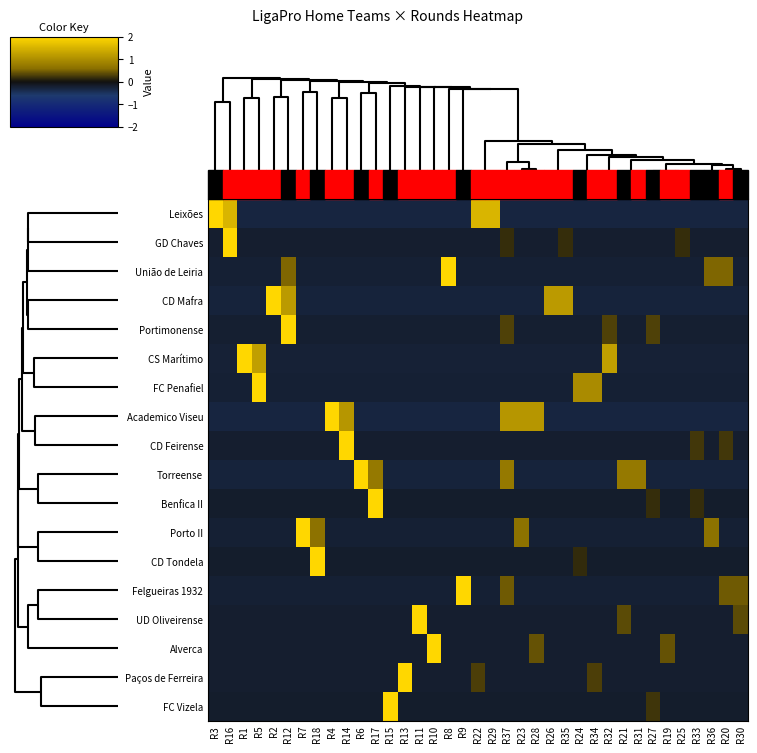

Reading left to right, what are all the values shown in this chart?

Leixões: R3=5.2	R16=1.5	R1=-0.3	R5=-0.3	R2=-0.3	R12=-0.3	R7=-0.3	R18=-0.3	R4=-0.3	R14=-0.3	R6=-0.3	R17=-0.3	R15=-0.3	R13=-0.3	R11=-0.3	R10=-0.3	R8=-0.3	R9=-0.3	R22=1.5	R29=1.5	R37=-0.3	R23=-0.3	R28=-0.3	R26=-0.3	R35=-0.3	R24=-0.3	R34=-0.3	R32=-0.3	R21=-0.3	R31=-0.3	R27=-0.3	R19=-0.3	R25=-0.3	R33=-0.3	R36=-0.3	R20=-0.3	R30=-0.3
GD Chaves: R3=-0.2	R16=6.0	R1=-0.2	R5=-0.2	R2=-0.2	R12=-0.2	R7=-0.2	R18=-0.2	R4=-0.2	R14=-0.2	R6=-0.2	R17=-0.2	R15=-0.2	R13=-0.2	R11=-0.2	R10=-0.2	R8=-0.2	R9=-0.2	R22=-0.2	R29=-0.2	R37=0.2	R23=-0.2	R28=-0.2	R26=-0.2	R35=0.2	R24=-0.2	R34=-0.2	R32=-0.2	R21=-0.2	R31=-0.2	R27=-0.2	R19=-0.2	R25=0.2	R33=-0.2	R36=-0.2	R20=-0.2	R30=-0.2
União de Leiria: R3=-0.2	R16=-0.2	R1=-0.2	R5=-0.2	R2=-0.2	R12=0.5	R7=-0.2	R18=-0.2	R4=-0.2	R14=-0.2	R6=-0.2	R17=-0.2	R15=-0.2	R13=-0.2	R11=-0.2	R10=-0.2	R8=5.9	R9=-0.2	R22=-0.2	R29=-0.2	R37=-0.2	R23=-0.2	R28=-0.2	R26=-0.2	R35=-0.2	R24=-0.2	R34=-0.2	R32=-0.2	R21=-0.2	R31=-0.2	R27=-0.2	R19=-0.2	R25=-0.2	R33=-0.2	R36=0.5	R20=0.5	R30=-0.2
CD Mafra: R3=-0.3	R16=-0.3	R1=-0.3	R5=-0.3	R2=5.5	R12=1.2	R7=-0.3	R18=-0.3	R4=-0.3	R14=-0.3	R6=-0.3	R17=-0.3	R15=-0.3	R13=-0.3	R11=-0.3	R10=-0.3	R8=-0.3	R9=-0.3	R22=-0.3	R29=-0.3	R37=-0.3	R23=-0.3	R28=-0.3	R26=1.2	R35=1.2	R24=-0.3	R34=-0.3	R32=-0.3	R21=-0.3	R31=-0.3	R27=-0.3	R19=-0.3	R25=-0.3	R33=-0.3	R36=-0.3	R20=-0.3	R30=-0.3
Portimonense: R3=-0.2	R16=-0.2	R1=-0.2	R5=-0.2	R2=-0.2	R12=5.9	R7=-0.2	R18=-0.2	R4=-0.2	R14=-0.2	R6=-0.2	R17=-0.2	R15=-0.2	R13=-0.2	R11=-0.2	R10=-0.2	R8=-0.2	R9=-0.2	R22=-0.2	R29=-0.2	R37=0.3	R23=-0.2	R28=-0.2	R26=-0.2	R35=-0.2	R24=-0.2	R34=-0.2	R32=0.3	R21=-0.2	R31=-0.2	R27=0.3	R19=-0.2	R25=-0.2	R33=-0.2	R36=-0.2	R20=-0.2	R30=-0.2
CS Marítimo: R3=-0.2	R16=-0.2	R1=5.7	R5=1.2	R2=-0.2	R12=-0.2	R7=-0.2	R18=-0.2	R4=-0.2	R14=-0.2	R6=-0.2	R17=-0.2	R15=-0.2	R13=-0.2	R11=-0.2	R10=-0.2	R8=-0.2	R9=-0.2	R22=-0.2	R29=-0.2	R37=-0.2	R23=-0.2	R28=-0.2	R26=-0.2	R35=-0.2	R24=-0.2	R34=-0.2	R32=1.2	R21=-0.2	R31=-0.2	R27=-0.2	R19=-0.2	R25=-0.2	R33=-0.2	R36=-0.2	R20=-0.2	R30=-0.2
FC Penafiel: R3=-0.2	R16=-0.2	R1=-0.2	R5=5.8	R2=-0.2	R12=-0.2	R7=-0.2	R18=-0.2	R4=-0.2	R14=-0.2	R6=-0.2	R17=-0.2	R15=-0.2	R13=-0.2	R11=-0.2	R10=-0.2	R8=-0.2	R9=-0.2	R22=-0.2	R29=-0.2	R37=-0.2	R23=-0.2	R28=-0.2	R26=-0.2	R35=-0.2	R24=1.0	R34=1.0	R32=-0.2	R21=-0.2	R31=-0.2	R27=-0.2	R19=-0.2	R25=-0.2	R33=-0.2	R36=-0.2	R20=-0.2	R30=-0.2
Academico Viseu: R3=-0.3	R16=-0.3	R1=-0.3	R5=-0.3	R2=-0.3	R12=-0.3	R7=-0.3	R18=-0.3	R4=5.4	R14=1.1	R6=-0.3	R17=-0.3	R15=-0.3	R13=-0.3	R11=-0.3	R10=-0.3	R8=-0.3	R9=-0.3	R22=-0.3	R29=-0.3	R37=1.1	R23=1.1	R28=1.1	R26=-0.3	R35=-0.3	R24=-0.3	R34=-0.3	R32=-0.3	R21=-0.3	R31=-0.3	R27=-0.3	R19=-0.3	R25=-0.3	R33=-0.3	R36=-0.3	R20=-0.3	R30=-0.3
CD Feirense: R3=-0.2	R16=-0.2	R1=-0.2	R5=-0.2	R2=-0.2	R12=-0.2	R7=-0.2	R18=-0.2	R4=-0.2	R14=6.0	R6=-0.2	R17=-0.2	R15=-0.2	R13=-0.2	R11=-0.2	R10=-0.2	R8=-0.2	R9=-0.2	R22=-0.2	R29=-0.2	R37=-0.2	R23=-0.2	R28=-0.2	R26=-0.2	R35=-0.2	R24=-0.2	R34=-0.2	R32=-0.2	R21=-0.2	R31=-0.2	R27=-0.2	R19=-0.2	R25=-0.2	R33=0.2	R36=-0.2	R20=0.2	R30=-0.2
Torreense: R3=-0.3	R16=-0.3	R1=-0.3	R5=-0.3	R2=-0.3	R12=-0.3	R7=-0.3	R18=-0.3	R4=-0.3	R14=-0.3	R6=5.7	R17=0.7	R15=-0.3	R13=-0.3	R11=-0.3	R10=-0.3	R8=-0.3	R9=-0.3	R22=-0.3	R29=-0.3	R37=0.7	R23=-0.3	R28=-0.3	R26=-0.3	R35=-0.3	R24=-0.3	R34=-0.3	R32=-0.3	R21=0.7	R31=0.7	R27=-0.3	R19=-0.3	R25=-0.3	R33=-0.3	R36=-0.3	R20=-0.3	R30=-0.3
Benfica II: R3=-0.2	R16=-0.2	R1=-0.2	R5=-0.2	R2=-0.2	R12=-0.2	R7=-0.2	R18=-0.2	R4=-0.2	R14=-0.2	R6=-0.2	R17=6.0	R15=-0.2	R13=-0.2	R11=-0.2	R10=-0.2	R8=-0.2	R9=-0.2	R22=-0.2	R29=-0.2	R37=-0.2	R23=-0.2	R28=-0.2	R26=-0.2	R35=-0.2	R24=-0.2	R34=-0.2	R32=-0.2	R21=-0.2	R31=-0.2	R27=0.2	R19=-0.2	R25=-0.2	R33=0.2	R36=-0.2	R20=-0.2	R30=-0.2
Porto II: R3=-0.2	R16=-0.2	R1=-0.2	R5=-0.2	R2=-0.2	R12=-0.2	R7=5.8	R18=0.6	R4=-0.2	R14=-0.2	R6=-0.2	R17=-0.2	R15=-0.2	R13=-0.2	R11=-0.2	R10=-0.2	R8=-0.2	R9=-0.2	R22=-0.2	R29=-0.2	R37=-0.2	R23=0.6	R28=-0.2	R26=-0.2	R35=-0.2	R24=-0.2	R34=-0.2	R32=-0.2	R21=-0.2	R31=-0.2	R27=-0.2	R19=-0.2	R25=-0.2	R33=-0.2	R36=0.6	R20=-0.2	R30=-0.2
CD Tondela: R3=-0.2	R16=-0.2	R1=-0.2	R5=-0.2	R2=-0.2	R12=-0.2	R7=-0.2	R18=6.0	R4=-0.2	R14=-0.2	R6=-0.2	R17=-0.2	R15=-0.2	R13=-0.2	R11=-0.2	R10=-0.2	R8=-0.2	R9=-0.2	R22=-0.2	R29=-0.2	R37=-0.2	R23=-0.2	R28=-0.2	R26=-0.2	R35=-0.2	R24=0.2	R34=-0.2	R32=-0.2	R21=-0.2	R31=-0.2	R27=-0.2	R19=-0.2	R25=-0.2	R33=-0.2	R36=-0.2	R20=-0.2	R30=-0.2
Felgueiras 1932: R3=-0.2	R16=-0.2	R1=-0.2	R5=-0.2	R2=-0.2	R12=-0.2	R7=-0.2	R18=-0.2	R4=-0.2	R14=-0.2	R6=-0.2	R17=-0.2	R15=-0.2	R13=-0.2	R11=-0.2	R10=-0.2	R8=-0.2	R9=5.9	R22=-0.2	R29=-0.2	R37=0.5	R23=-0.2	R28=-0.2	R26=-0.2	R35=-0.2	R24=-0.2	R34=-0.2	R32=-0.2	R21=-0.2	R31=-0.2	R27=-0.2	R19=-0.2	R25=-0.2	R33=-0.2	R36=-0.2	R20=0.5	R30=0.5
UD Oliveirense: R3=-0.2	R16=-0.2	R1=-0.2	R5=-0.2	R2=-0.2	R12=-0.2	R7=-0.2	R18=-0.2	R4=-0.2	R14=-0.2	R6=-0.2	R17=-0.2	R15=-0.2	R13=-0.2	R11=6.0	R10=-0.2	R8=-0.2	R9=-0.2	R22=-0.2	R29=-0.2	R37=-0.2	R23=-0.2	R28=-0.2	R26=-0.2	R35=-0.2	R24=-0.2	R34=-0.2	R32=-0.2	R21=0.4	R31=-0.2	R27=-0.2	R19=-0.2	R25=-0.2	R33=-0.2	R36=-0.2	R20=-0.2	R30=0.4
Alverca: R3=-0.2	R16=-0.2	R1=-0.2	R5=-0.2	R2=-0.2	R12=-0.2	R7=-0.2	R18=-0.2	R4=-0.2	R14=-0.2	R6=-0.2	R17=-0.2	R15=-0.2	R13=-0.2	R11=-0.2	R10=5.9	R8=-0.2	R9=-0.2	R22=-0.2	R29=-0.2	R37=-0.2	R23=-0.2	R28=0.4	R26=-0.2	R35=-0.2	R24=-0.2	R34=-0.2	R32=-0.2	R21=-0.2	R31=-0.2	R27=-0.2	R19=0.4	R25=-0.2	R33=-0.2	R36=-0.2	R20=-0.2	R30=-0.2
Paços de Ferreira: R3=-0.2	R16=-0.2	R1=-0.2	R5=-0.2	R2=-0.2	R12=-0.2	R7=-0.2	R18=-0.2	R4=-0.2	R14=-0.2	R6=-0.2	R17=-0.2	R15=-0.2	R13=6.0	R11=-0.2	R10=-0.2	R8=-0.2	R9=-0.2	R22=0.3	R29=-0.2	R37=-0.2	R23=-0.2	R28=-0.2	R26=-0.2	R35=-0.2	R24=-0.2	R34=0.3	R32=-0.2	R21=-0.2	R31=-0.2	R27=-0.2	R19=-0.2	R25=-0.2	R33=-0.2	R36=-0.2	R20=-0.2	R30=-0.2
FC Vizela: R3=-0.2	R16=-0.2	R1=-0.2	R5=-0.2	R2=-0.2	R12=-0.2	R7=-0.2	R18=-0.2	R4=-0.2	R14=-0.2	R6=-0.2	R17=-0.2	R15=6.0	R13=-0.2	R11=-0.2	R10=-0.2	R8=-0.2	R9=-0.2	R22=-0.2	R29=-0.2	R37=-0.2	R23=-0.2	R28=-0.2	R26=-0.2	R35=-0.2	R24=-0.2	R34=-0.2	R32=-0.2	R21=-0.2	R31=-0.2	R27=0.2	R19=-0.2	R25=-0.2	R33=-0.2	R36=-0.2	R20=-0.2	R30=-0.2